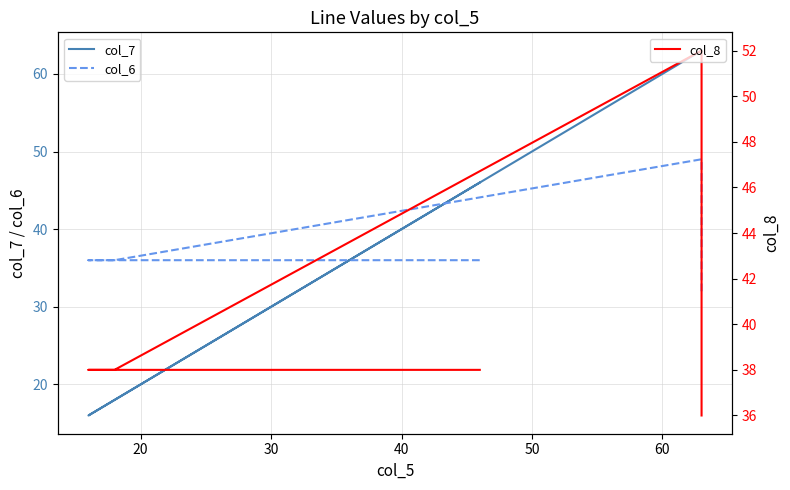

Which series changed the most between 30 and 50?

col_7